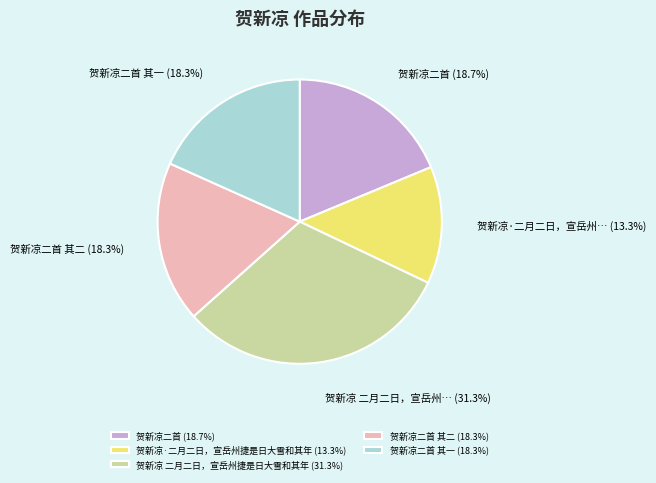

Is there a majority slice in this chart?

No